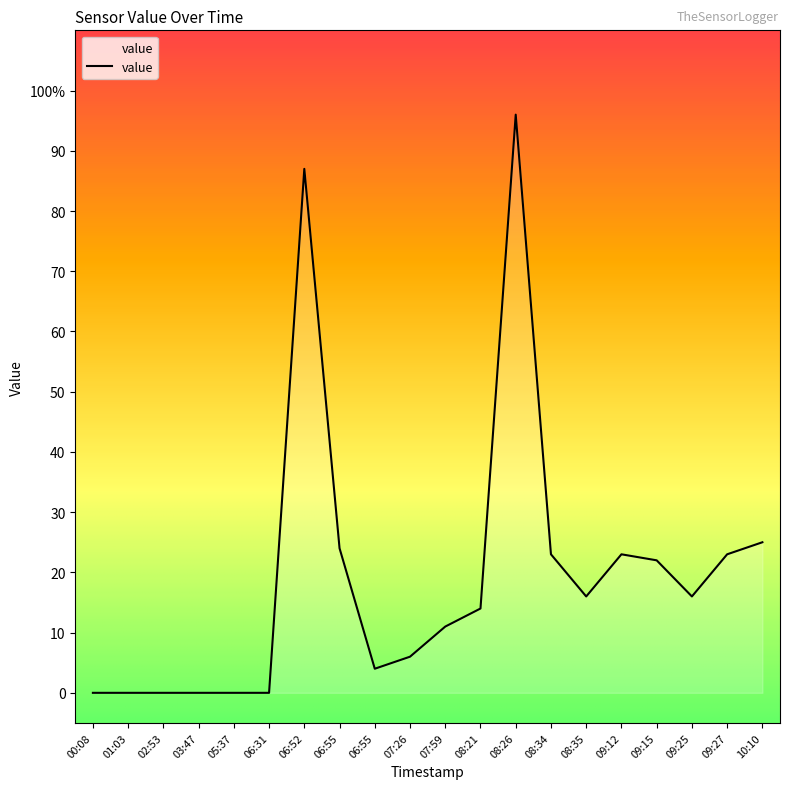

List the labels in order of value, largest first.

08:26, 06:52, 10:10, 06:55, 08:34, 09:12, 09:27, 09:15, 08:35, 09:25, 08:21, 07:59, 07:26, 06:55, 00:08, 01:03, 02:53, 03:47, 05:37, 06:31